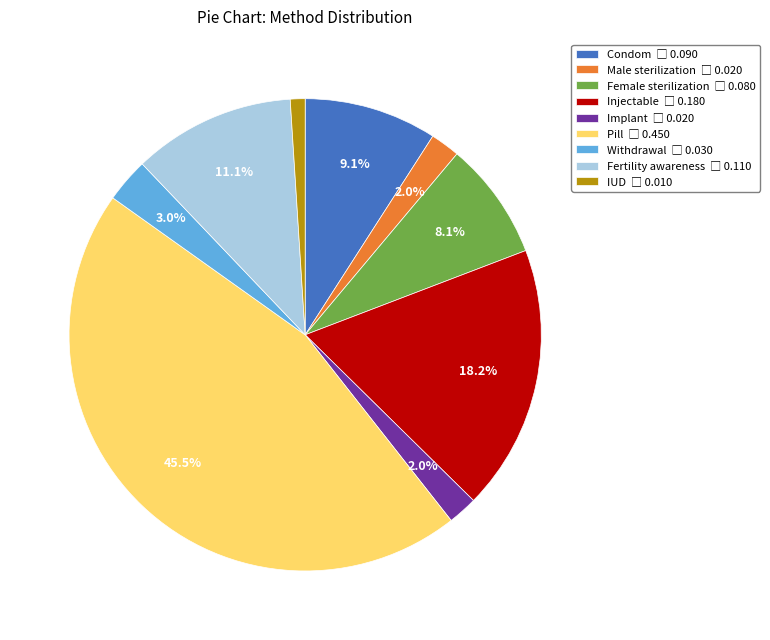

Is there any slice that represents more than half of the pie?

No